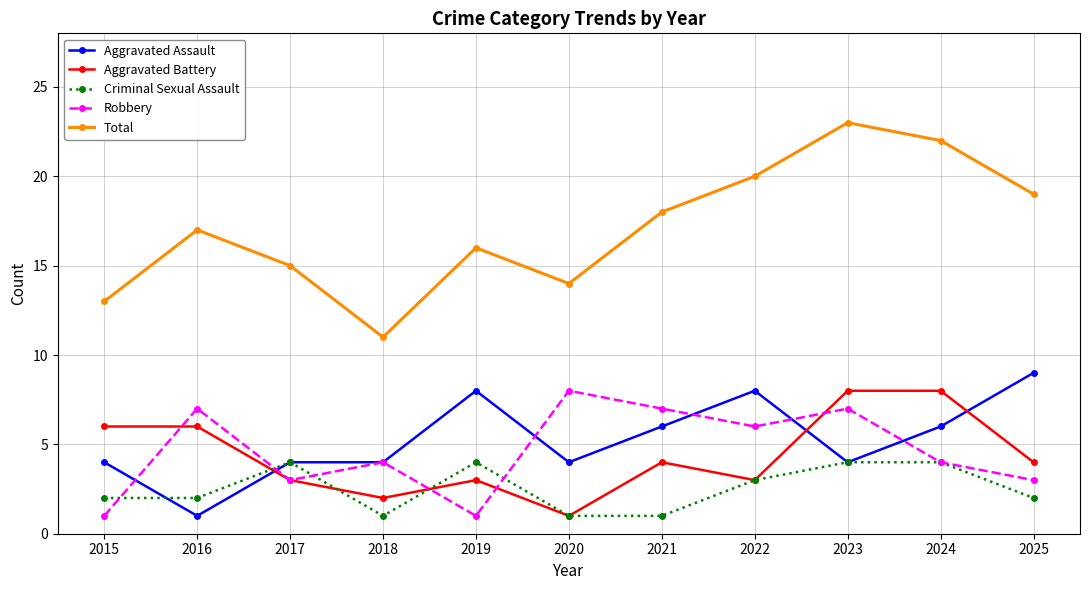

Where is the first local minimum for Total?

2018